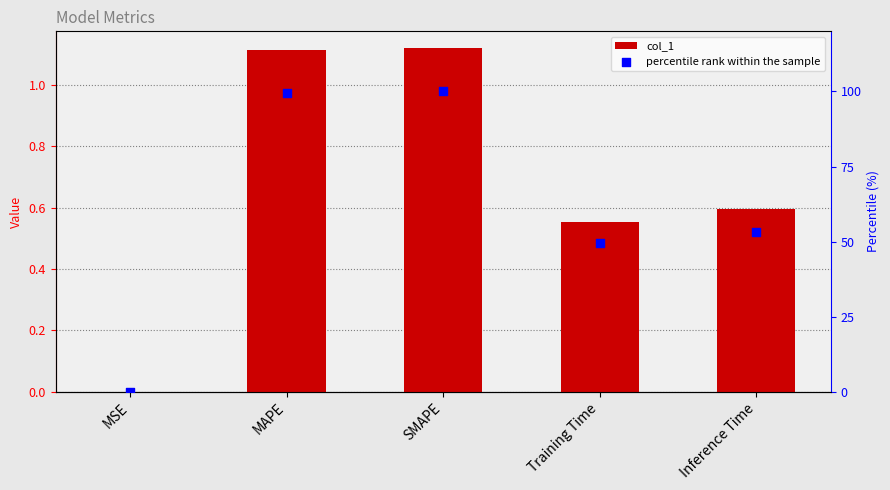

Which series has the largest total across all categories?

percentile rank within the sample